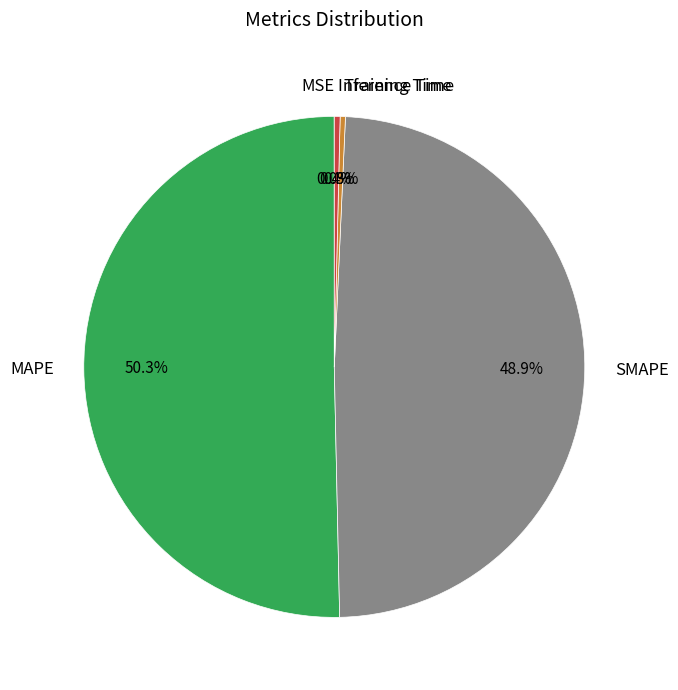

To the nearest percent, what is the difference between the MAPE and Training Time slice percentages?

50%